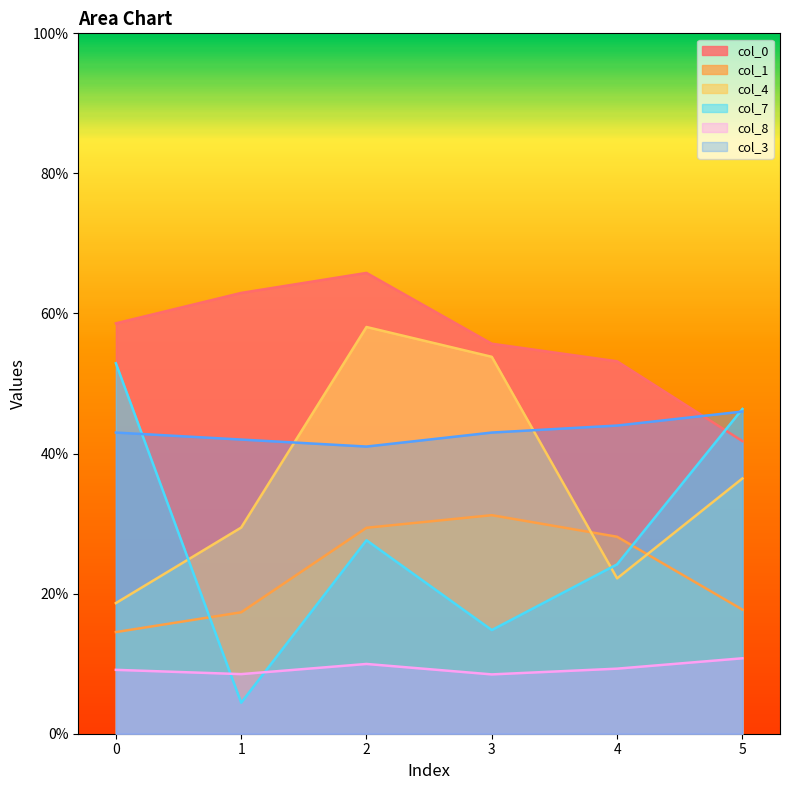

True or false: col_1 and col_8 intersect in this chart.

False